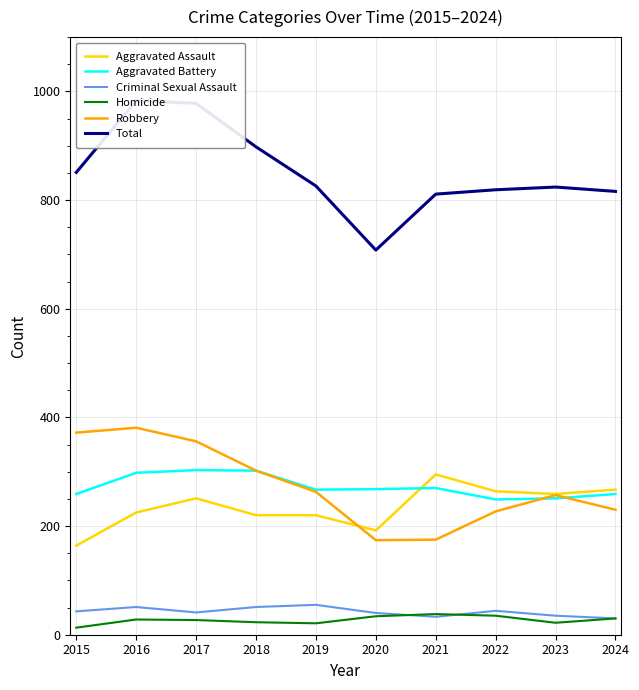

True or false: Robbery and Criminal Sexual Assault cross at least once.

False